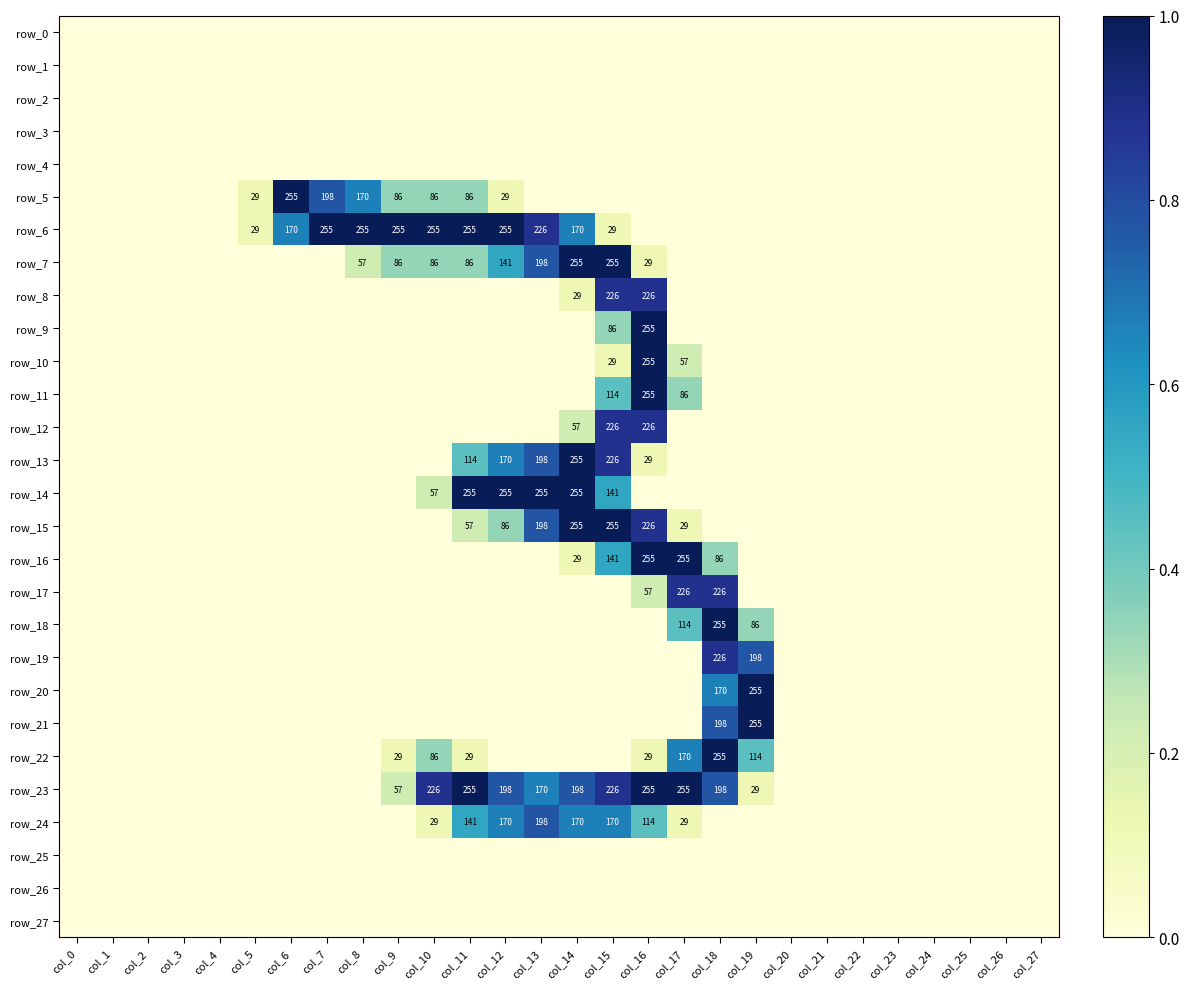

What is the spread (max minus min) of values at col_8?

255